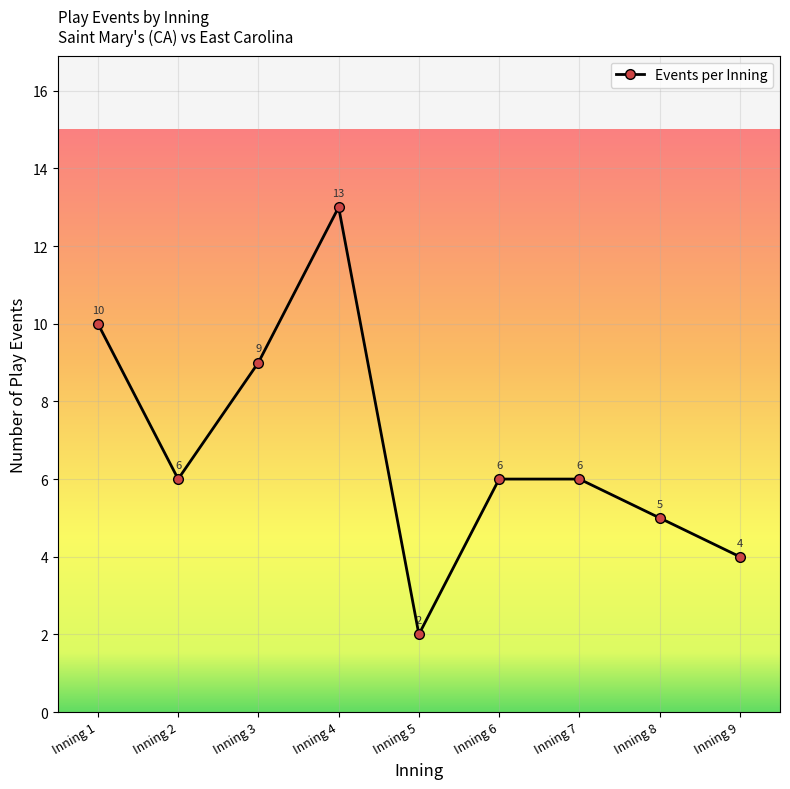

How many points are lower than both their immediate neighbors (excluding endpoints)?

2